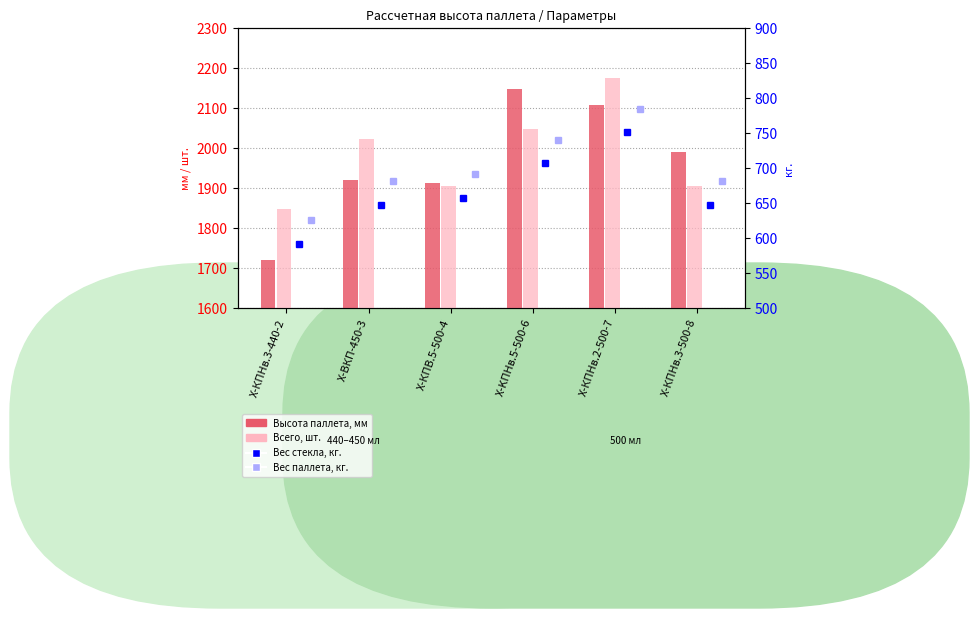

Are the bars grouped side by side (vs. stacked)?

Yes